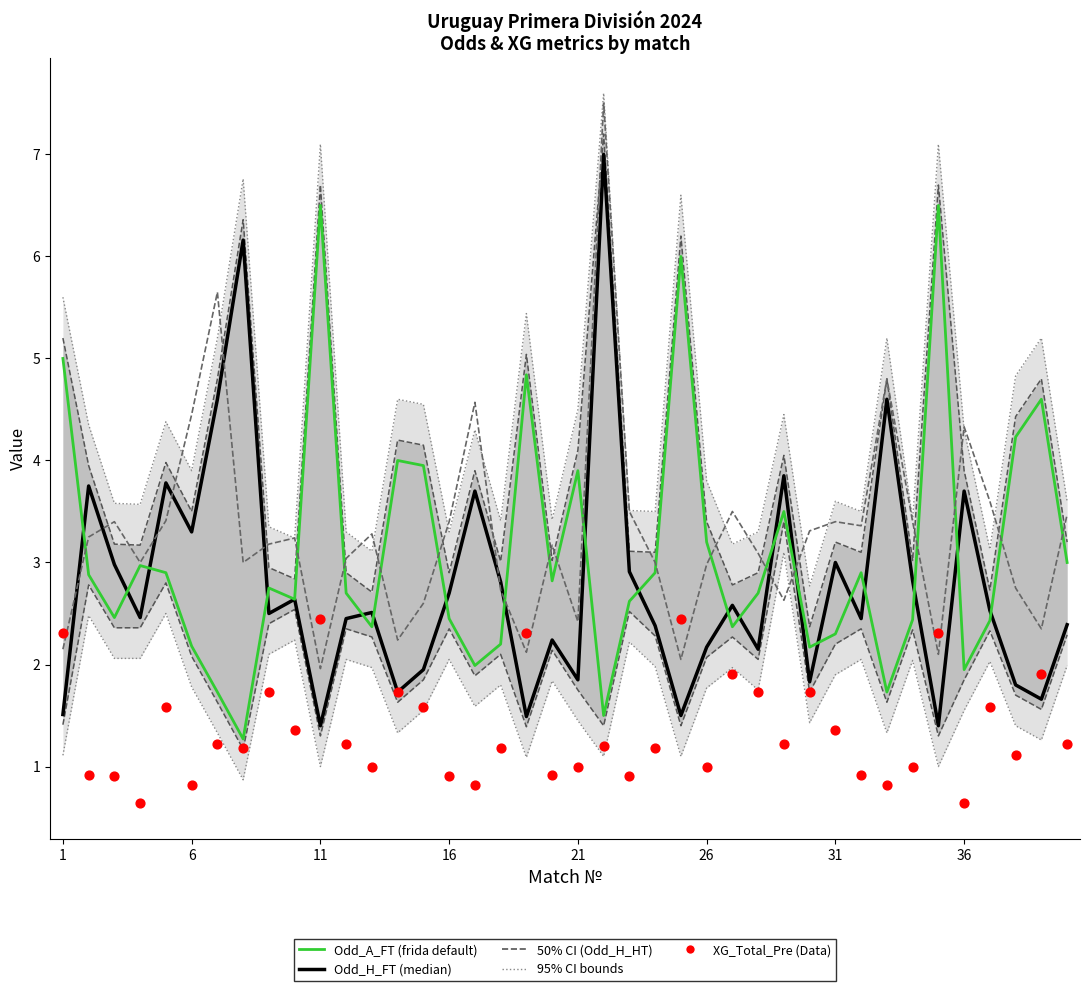

Which series reaches the maximum Y coordinate?

Odd_H_HT